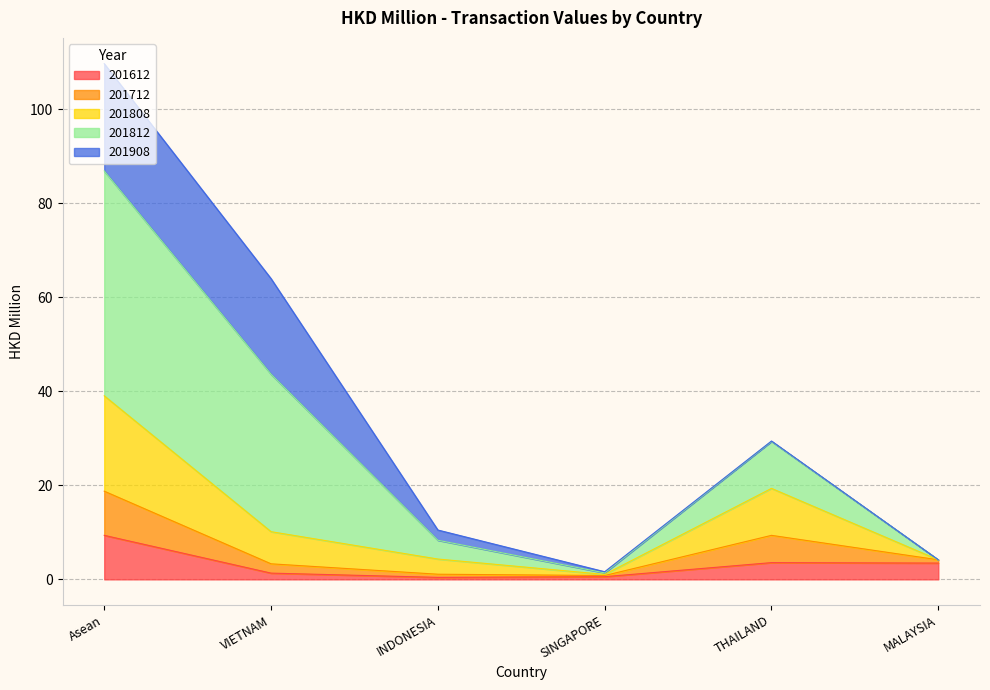

Is it true that 201612 equals 9.4 at Asean?

True